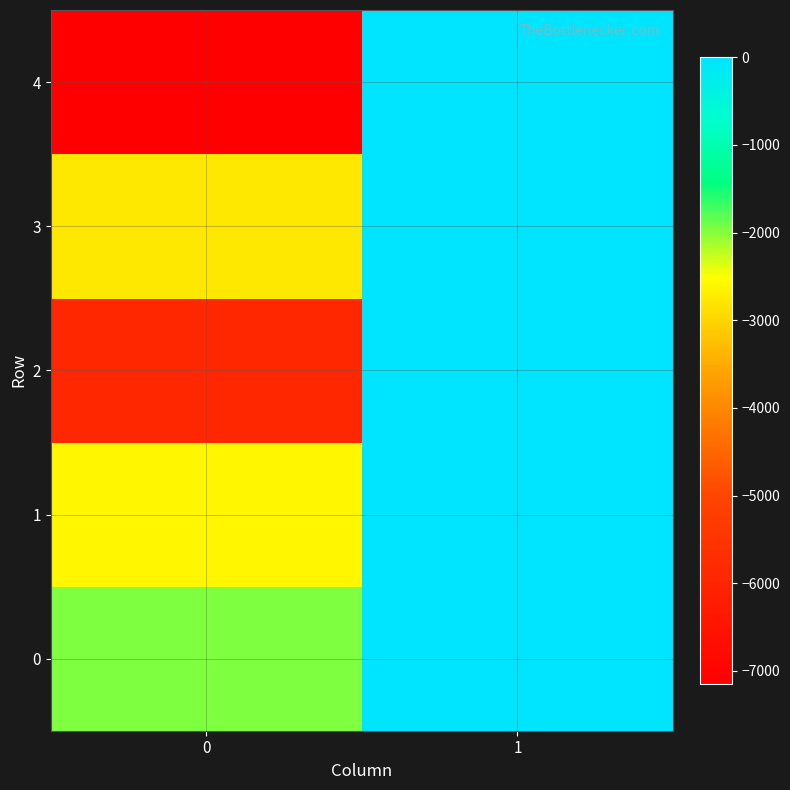

What is the difference between the highest and lowest values at 0?

5188